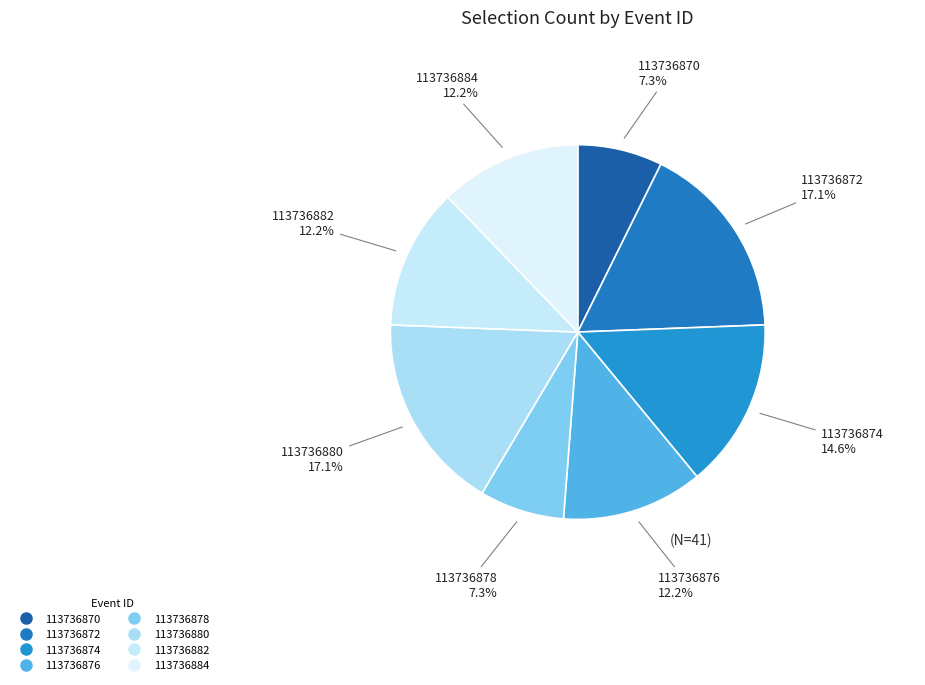

Does 113736872 account for over 50% of the chart?

No